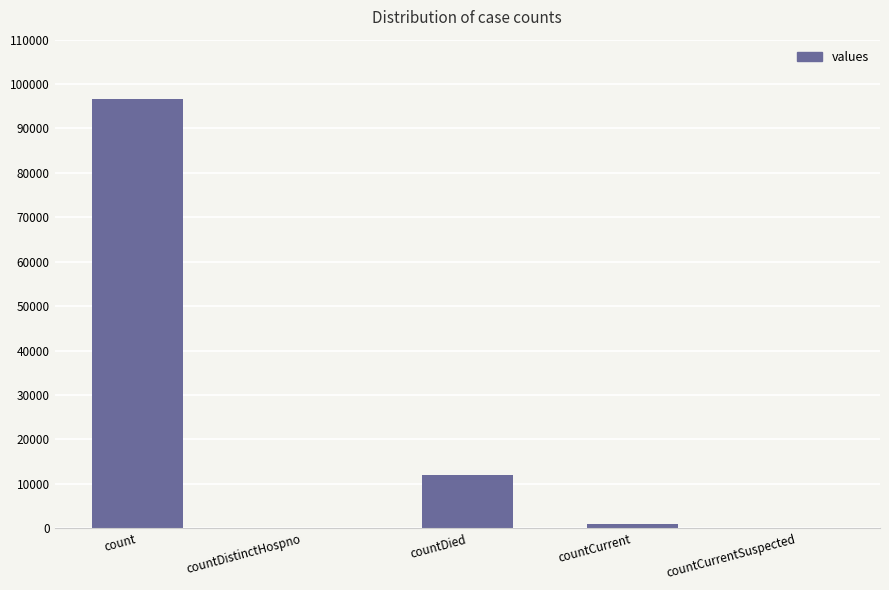

Where is the data nearest to the value 48320?

countDied